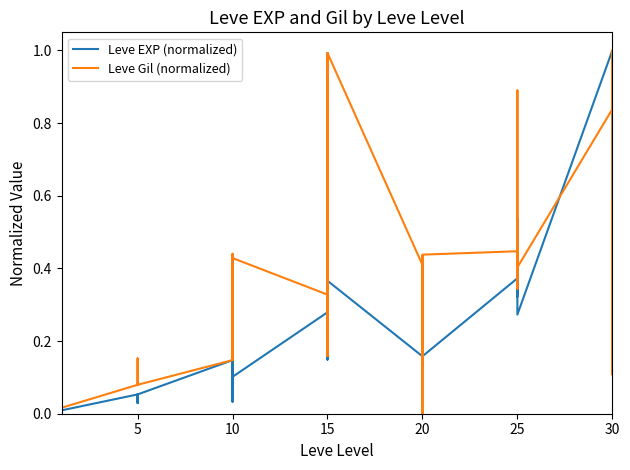

Which series changed the most between 20 and 25?

Leve EXP (normalized)